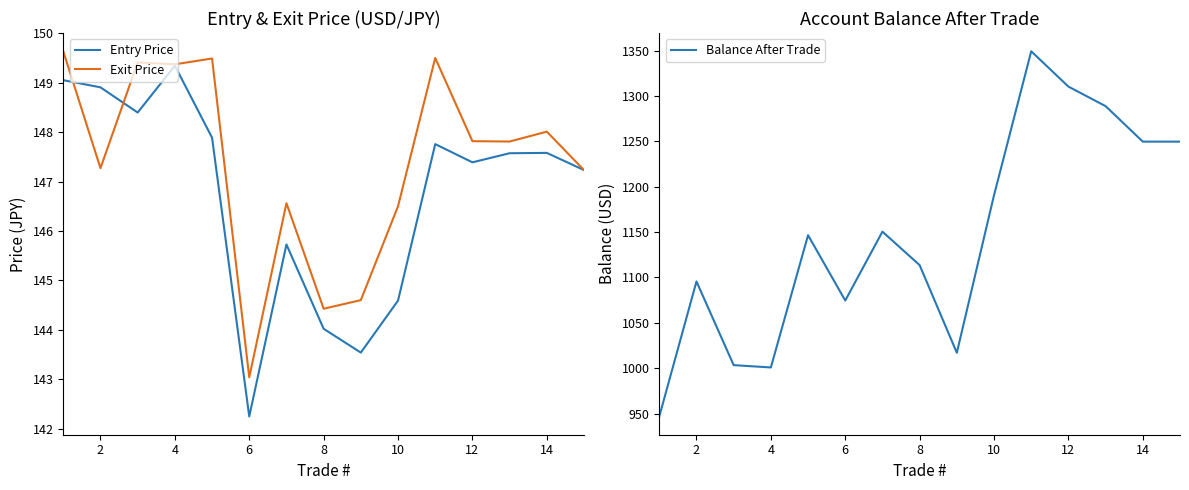

The value of Exit Price at 12 is 147.8. True or false?

True